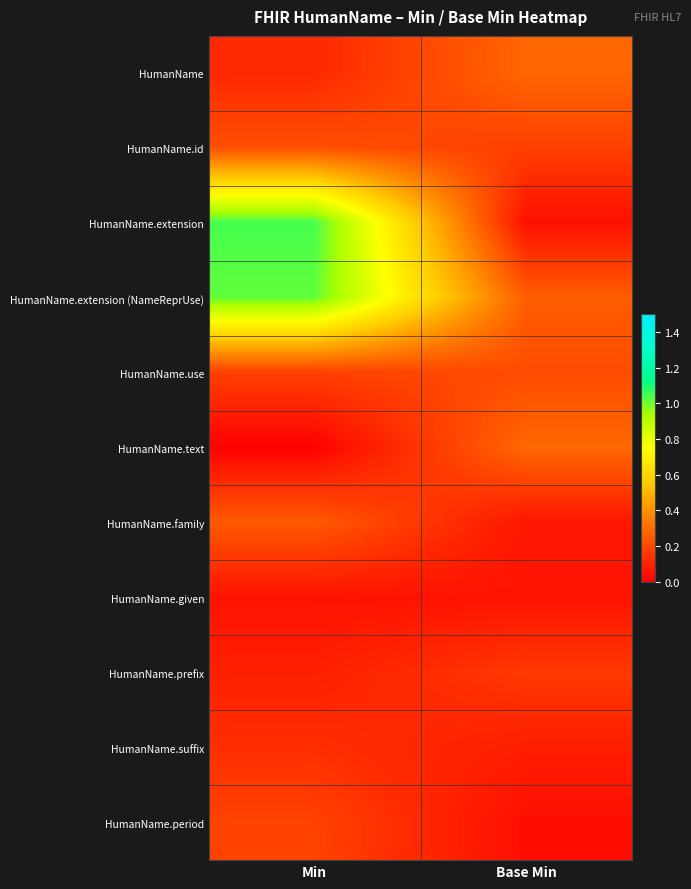

Reading left to right, list all the values displayed in this chart.

HumanName: Min=0.1	Base Min=0.3
HumanName.id: Min=0.2	Base Min=0.2
HumanName.extension: Min=1.0	Base Min=0.0
HumanName.extension (NameReprUse): Min=1.0	Base Min=0.3
HumanName.use: Min=0.2	Base Min=0.2
HumanName.text: Min=0.0	Base Min=0.3
HumanName.family: Min=0.2	Base Min=0.1
HumanName.given: Min=0.1	Base Min=0.1
HumanName.prefix: Min=0.1	Base Min=0.2
HumanName.suffix: Min=0.1	Base Min=0.1
HumanName.period: Min=0.2	Base Min=0.0